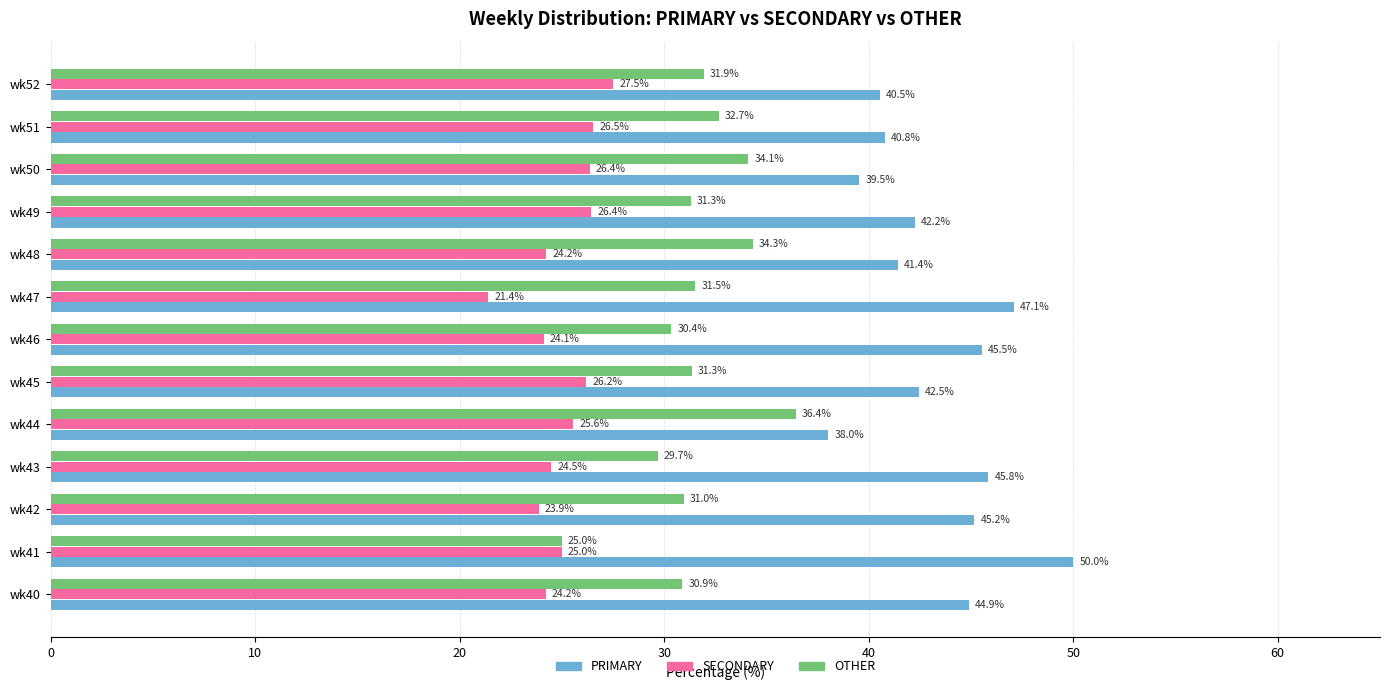

Is it true that PRIMARY equals 80.4 at wk46?

False